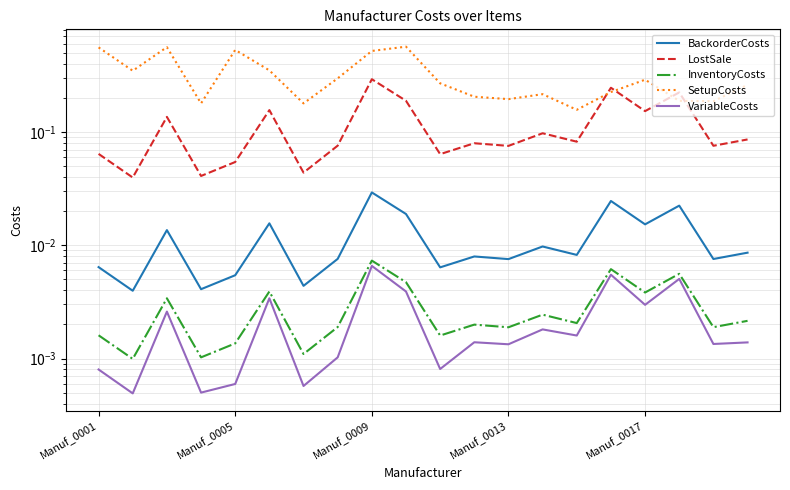

True or false: InventoryCosts and SetupCosts intersect in this chart.

False